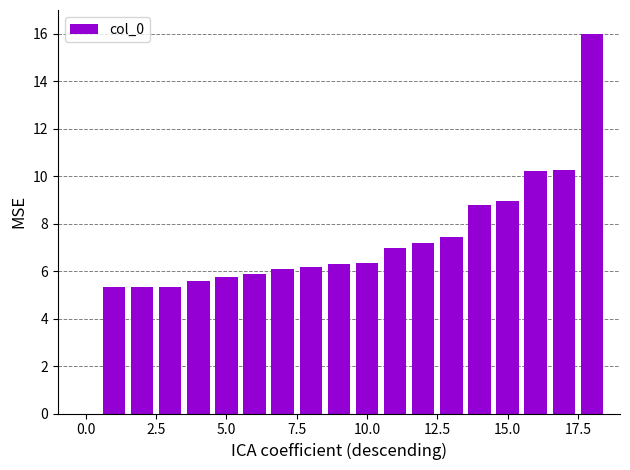

What is the greatest value displayed?

16.0